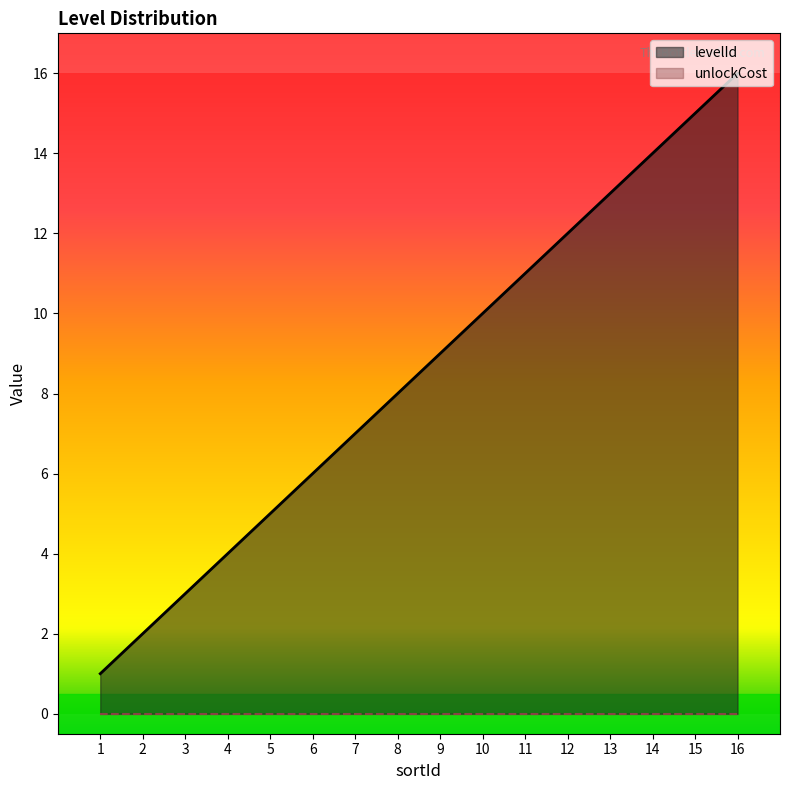

What is the difference between the maximum and minimum values?

15